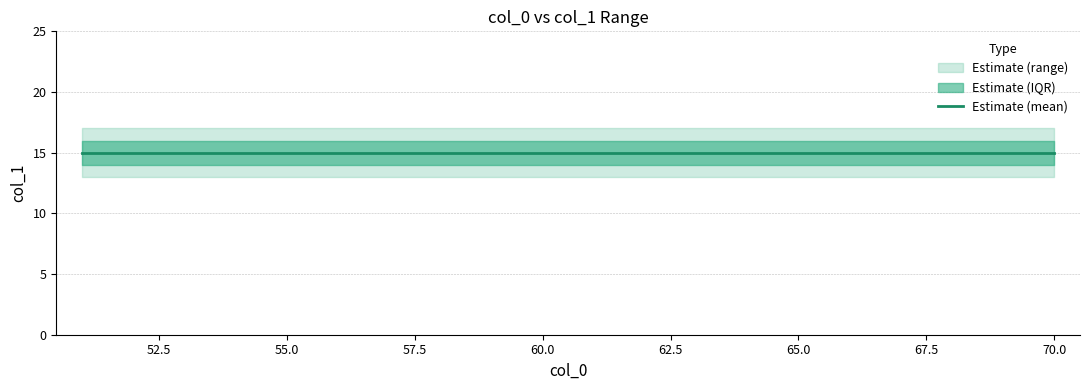

Reading left to right, list all the values displayed in this chart.

min_col1: 51=13	52=13	53=13	54=13	55=13	56=13	57=13	58=13	59=13	60=13	61=13	62=13	63=13	64=13	65=13	66=13	67=13	68=13	69=13	70=13
max_col1: 51=17	52=17	53=17	54=17	55=17	56=17	57=17	58=17	59=17	60=17	61=17	62=17	63=17	64=17	65=17	66=17	67=17	68=17	69=17	70=17
mean_col1: 51=15	52=15	53=15	54=15	55=15	56=15	57=15	58=15	59=15	60=15	61=15	62=15	63=15	64=15	65=15	66=15	67=15	68=15	69=15	70=15